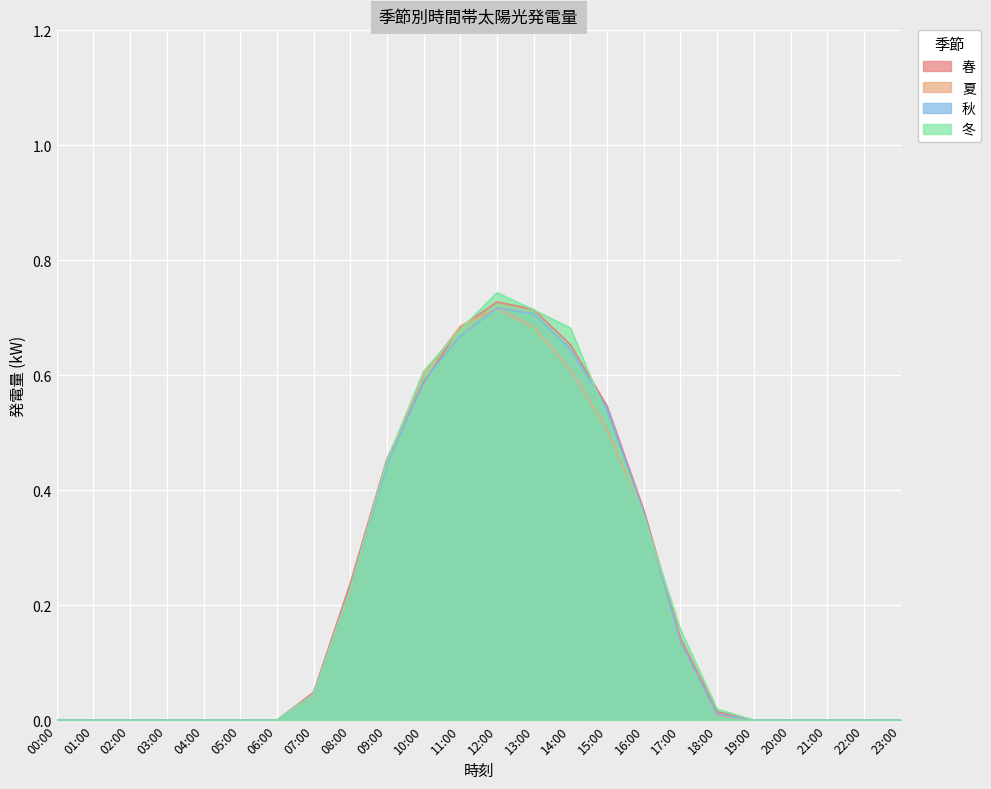

What is the highest value of the 秋 series?

0.7